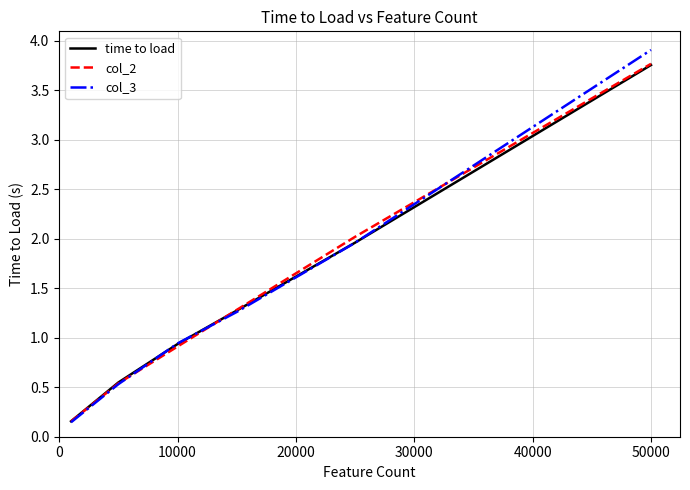

What is the greatest value displayed?

3.9